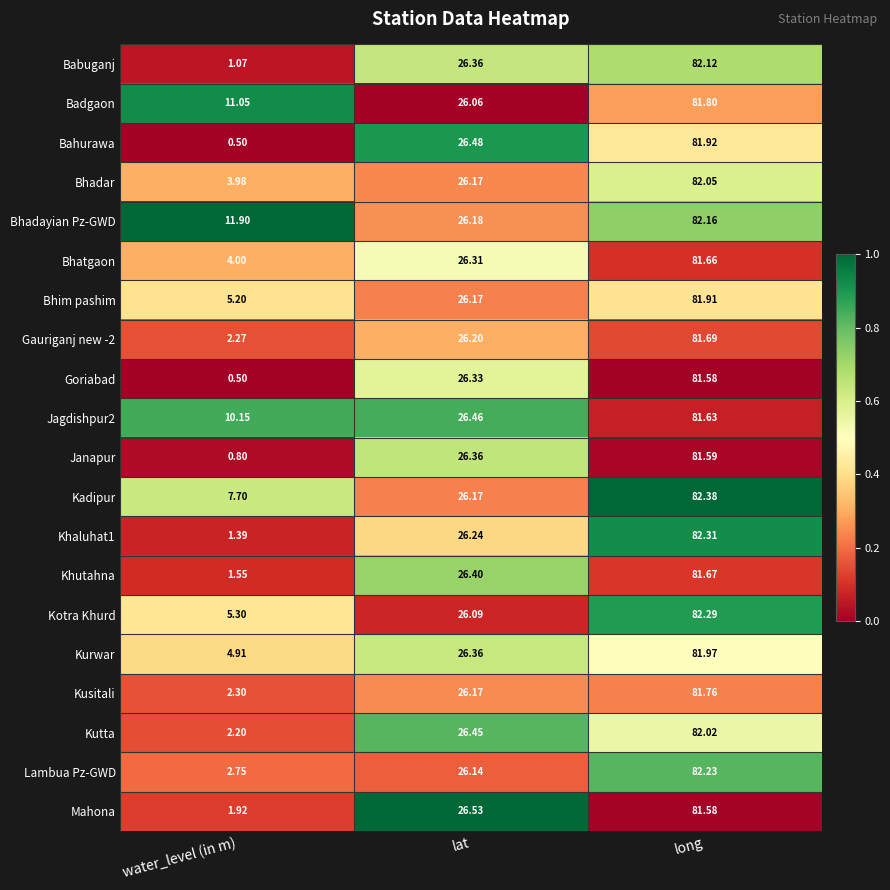

At which label does Badgaon first exceed 26?

lat